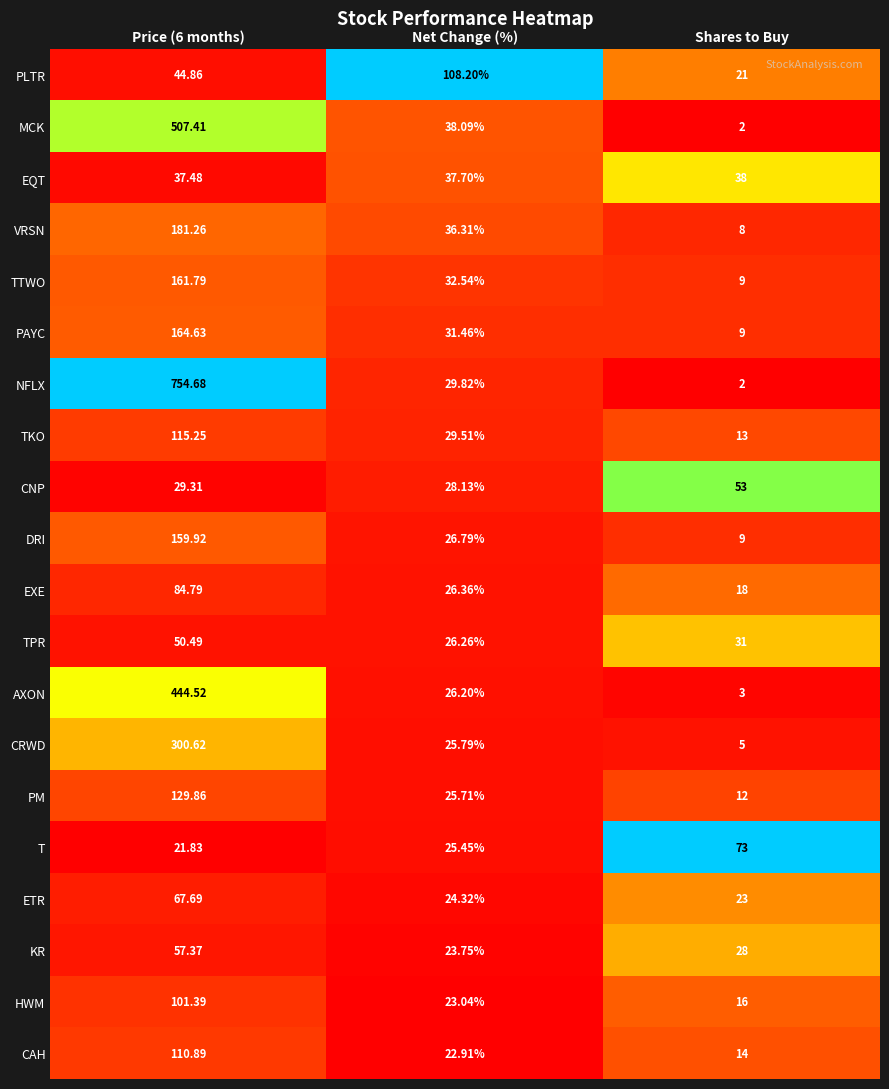

At which category does the chart reach its minimum across all series?

Shares to Buy